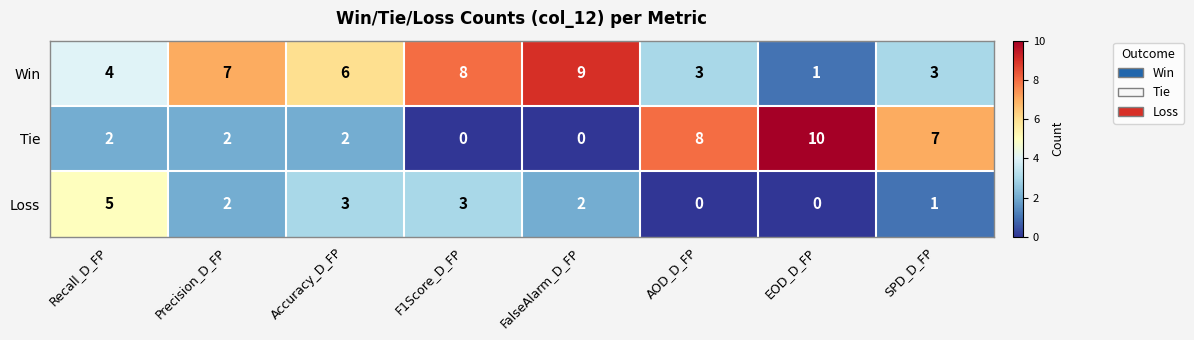

Rank the series at F1Score_D_FP from lowest to highest value.

Tie, Loss, Win